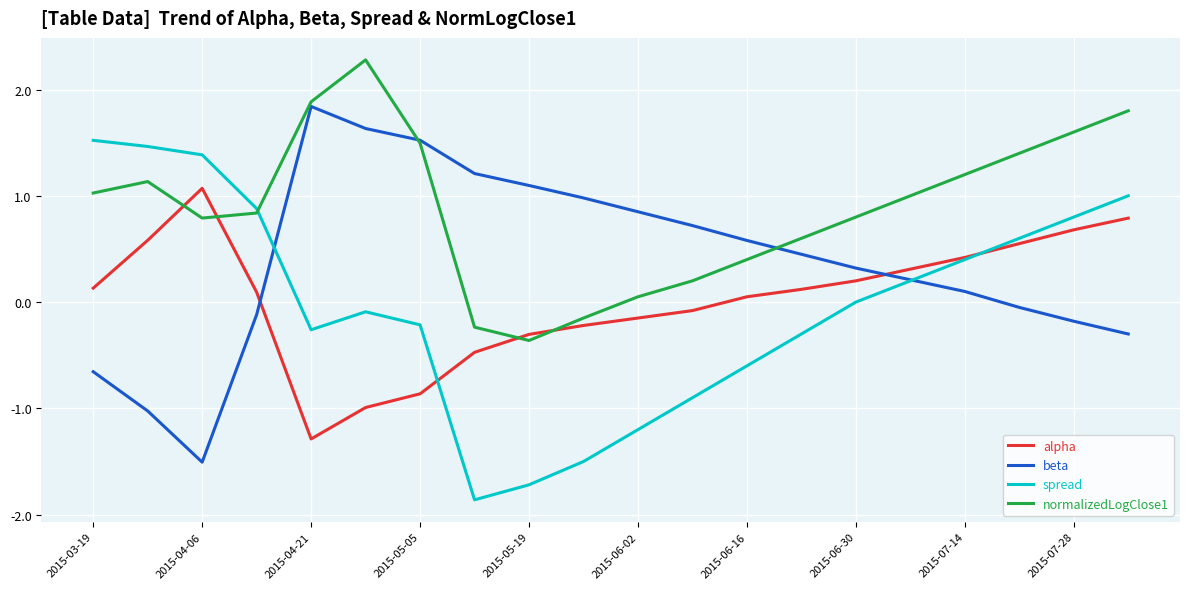

How many times do alpha and beta cross each other?

2